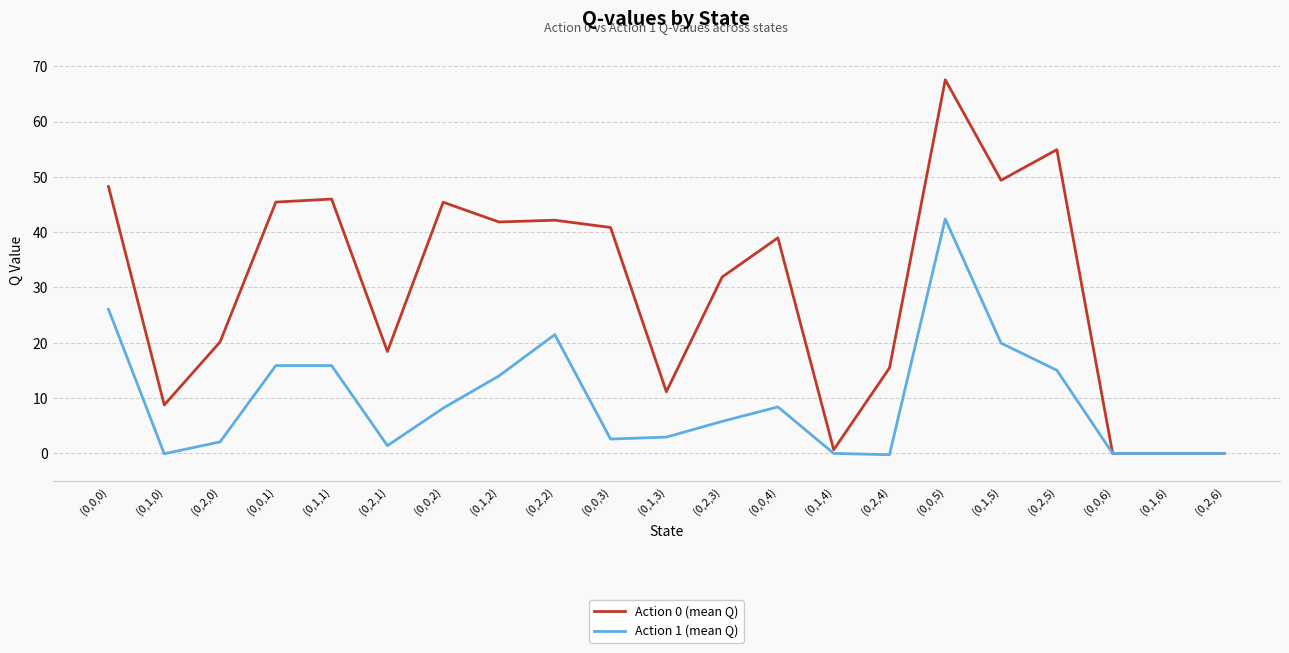

What is the smallest value displayed?

-0.2